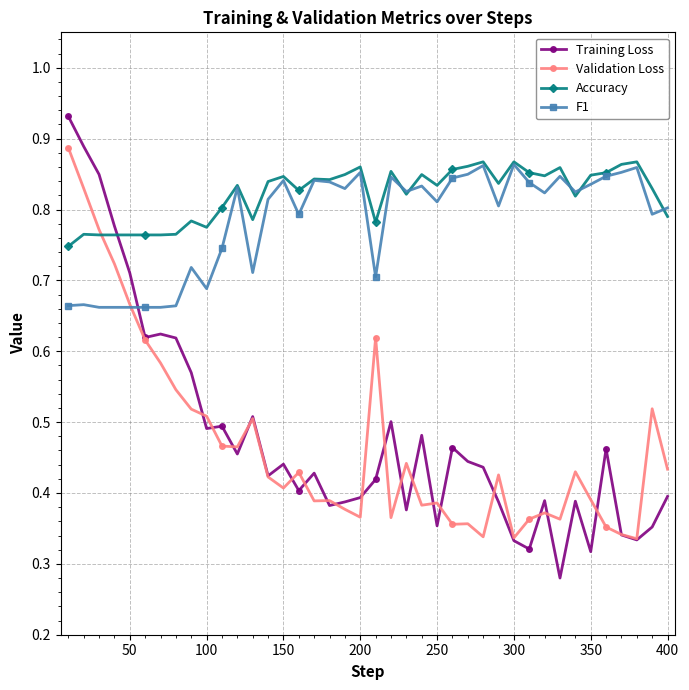

What are all the series names shown in the legend?

Training Loss, Validation Loss, Accuracy, F1